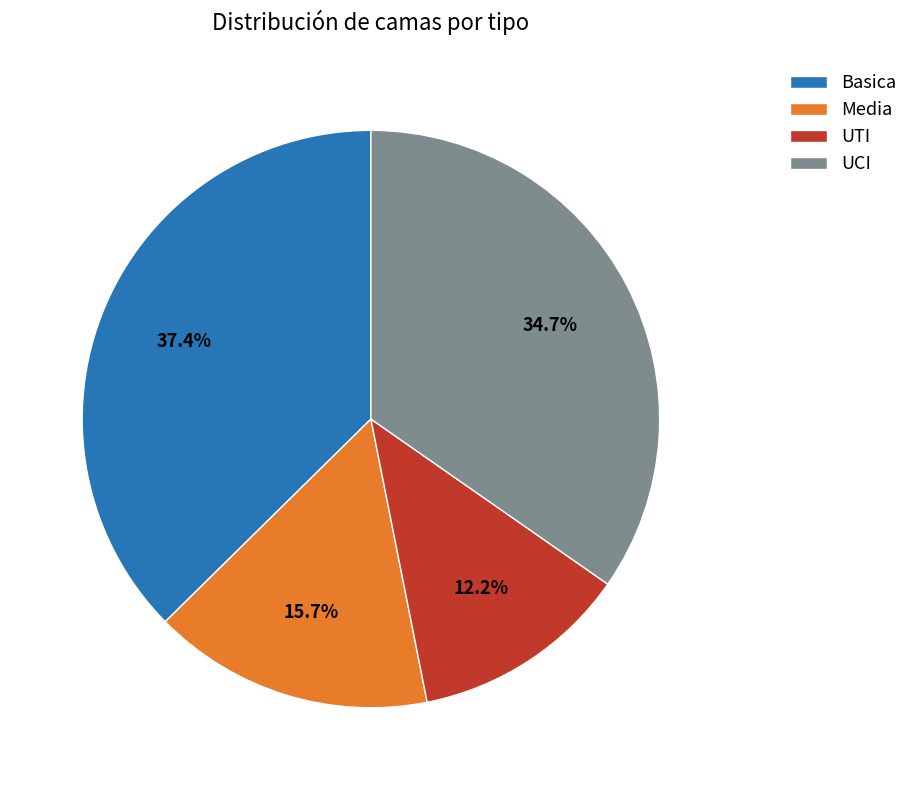

Approximately how many times larger is the value at UTI compared to UCI?

0.4